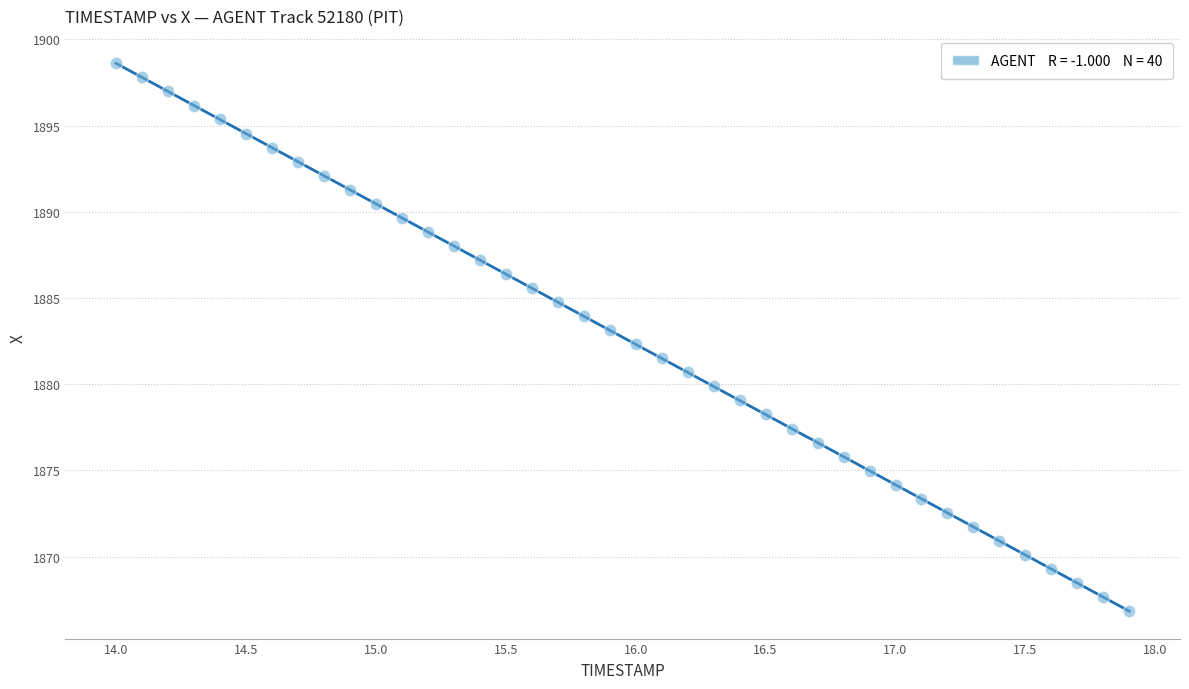

What is the range of Y values (max minus min)?

31.8